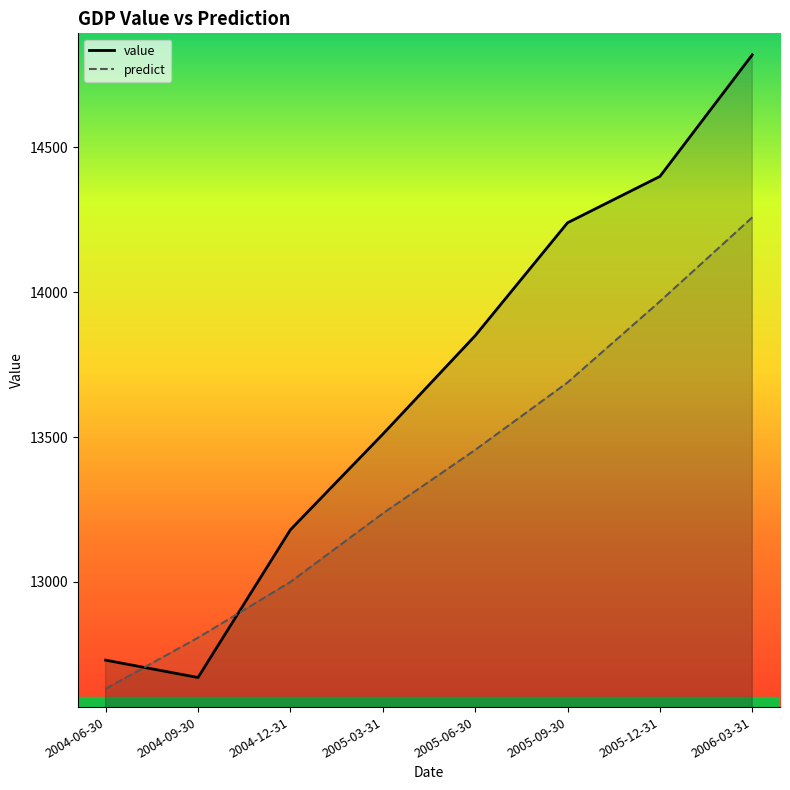

What is the maximum value shown in the chart?

14820.0